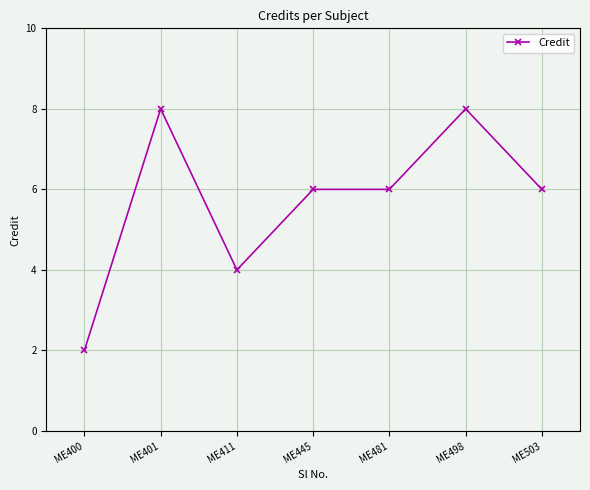

What is the maximum value shown in the chart?

8